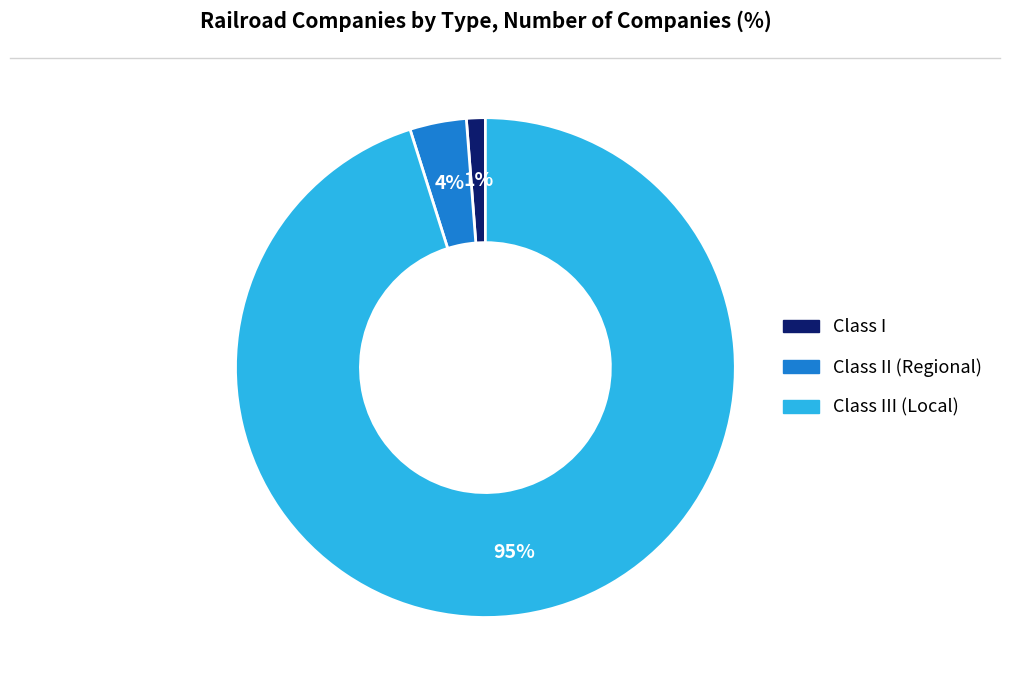

How many segments does this pie chart have?

3